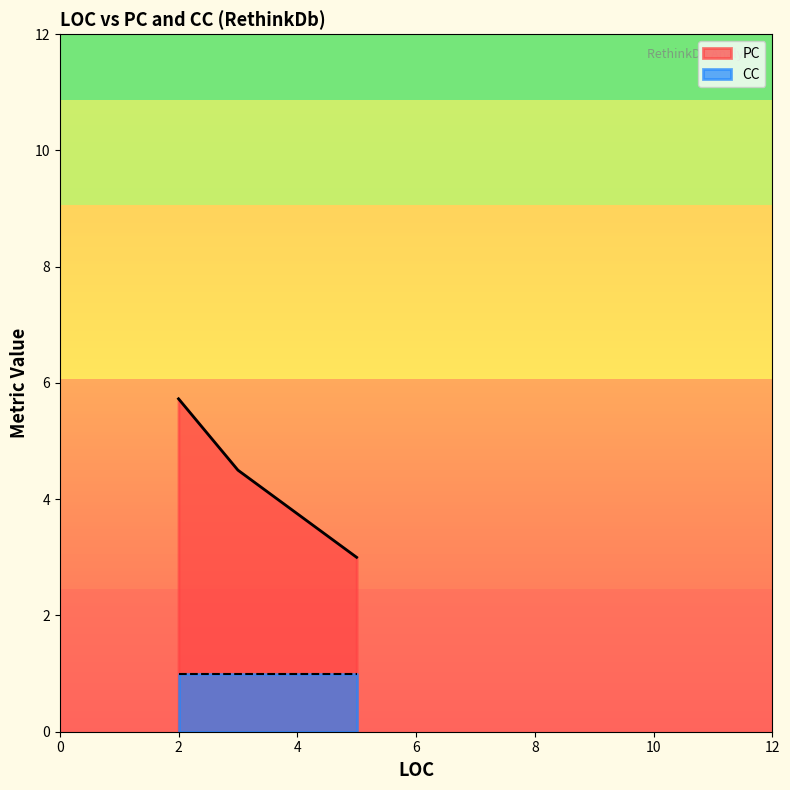

Rank the series by their maximum value, from highest to lowest.

PC, CC